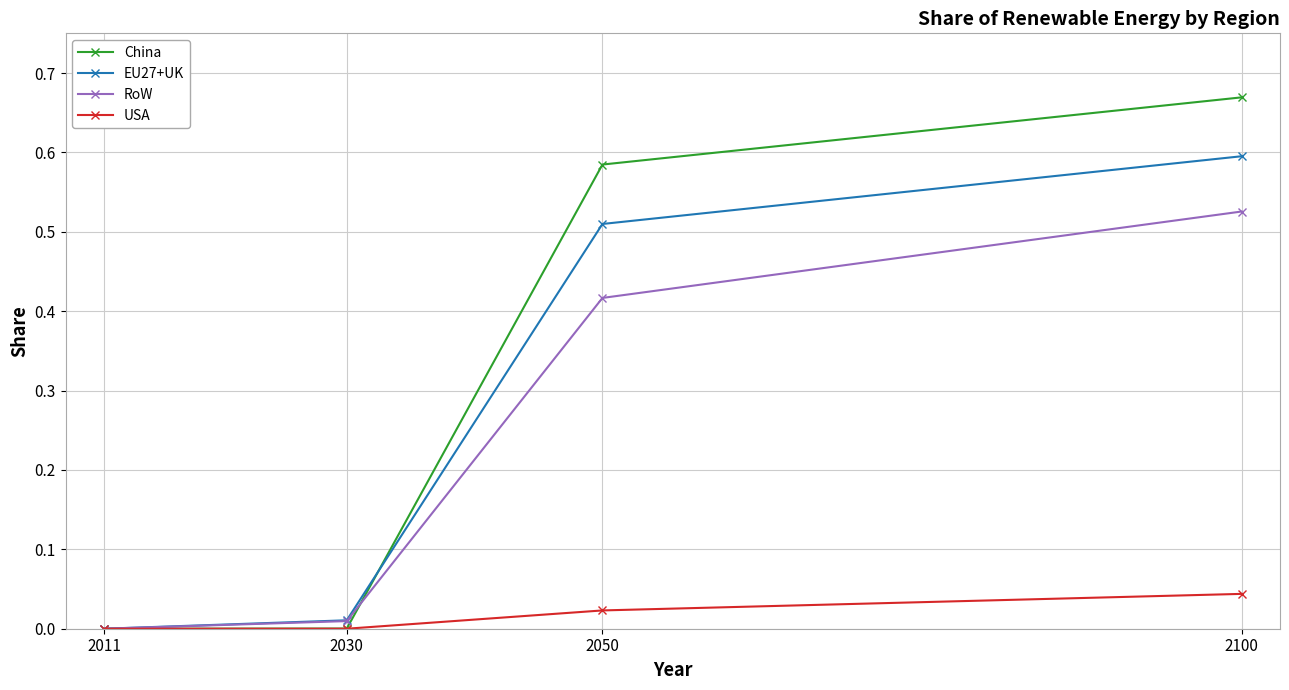

What are all the series names shown in the legend?

China, EU27+UK, RoW, USA